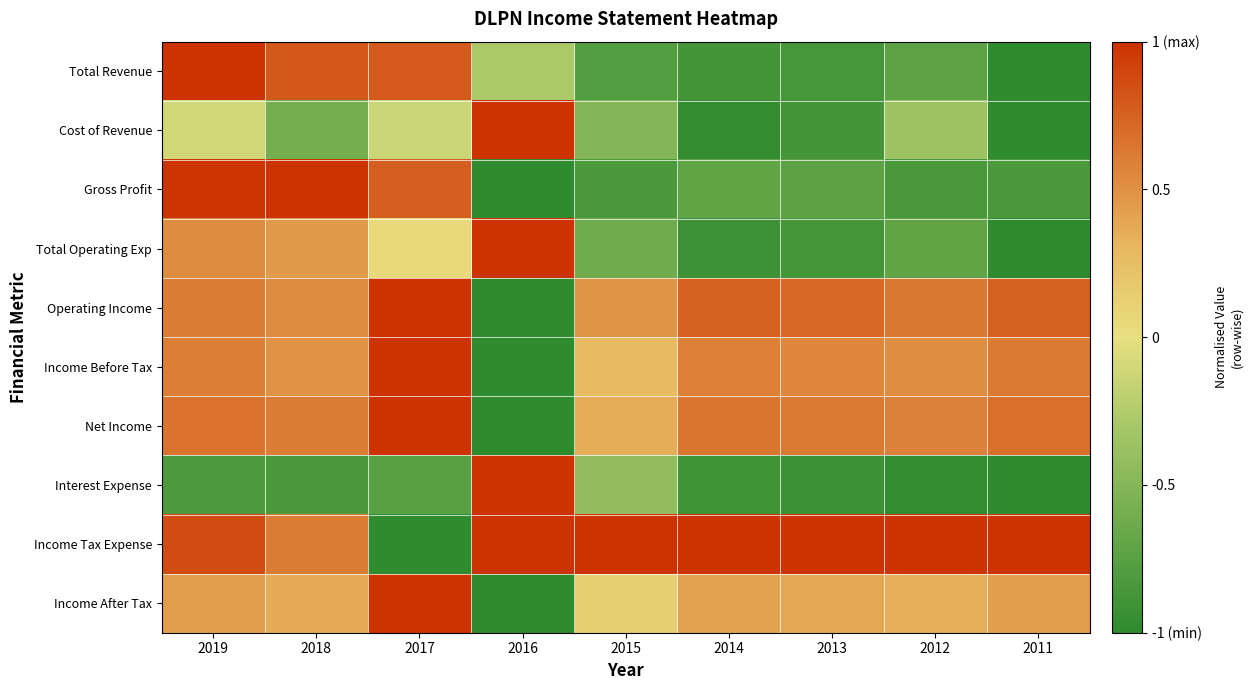

What is the minimum value shown in the chart?

-1.0